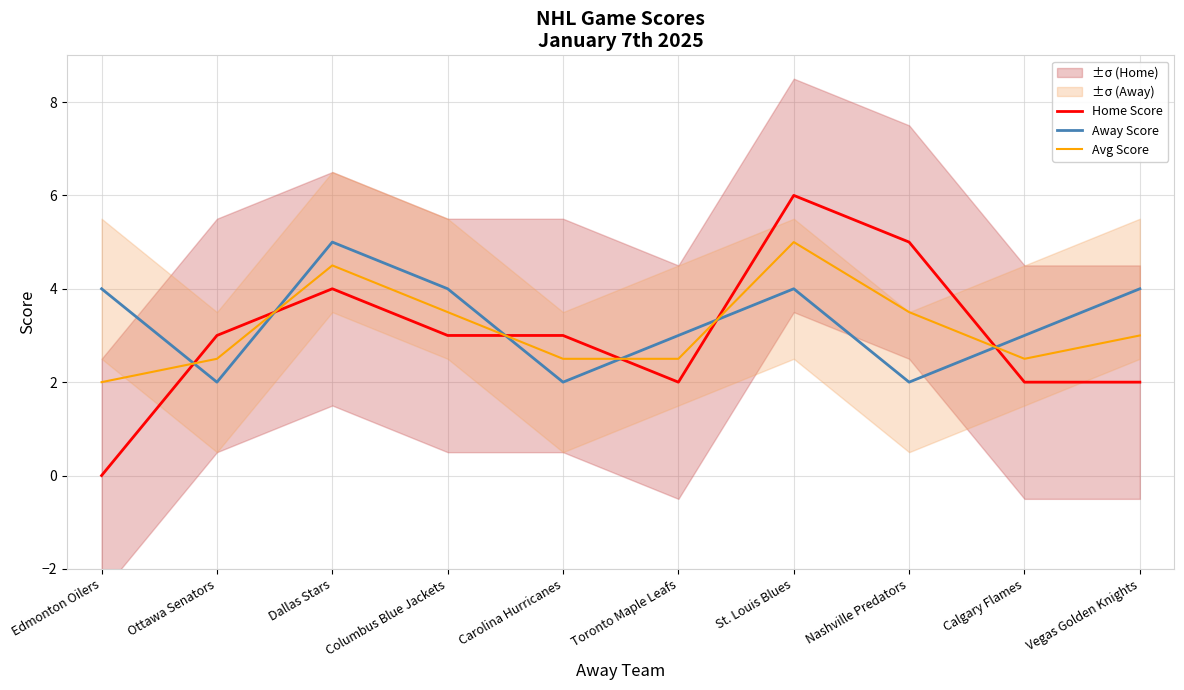

List the series in order of their peak value, highest first.

Home Score, Away Score, Avg Score